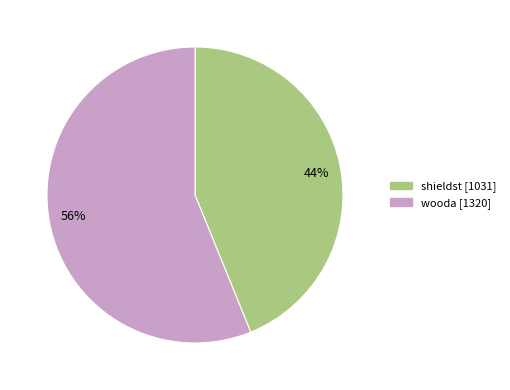

Rank the categories by value from highest to lowest.

wooda, shieldst